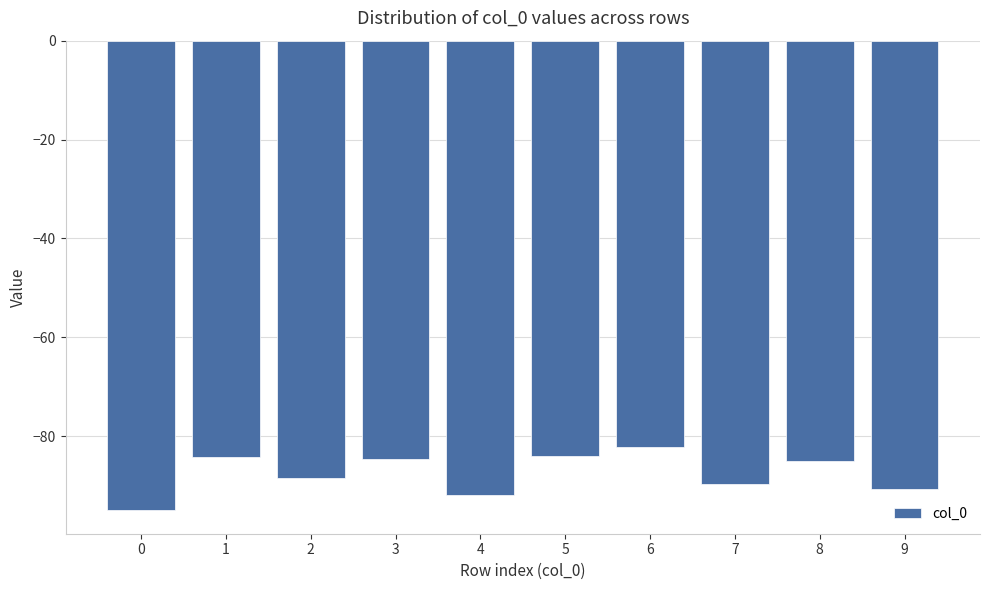

At which label is the value closest to -88?

2